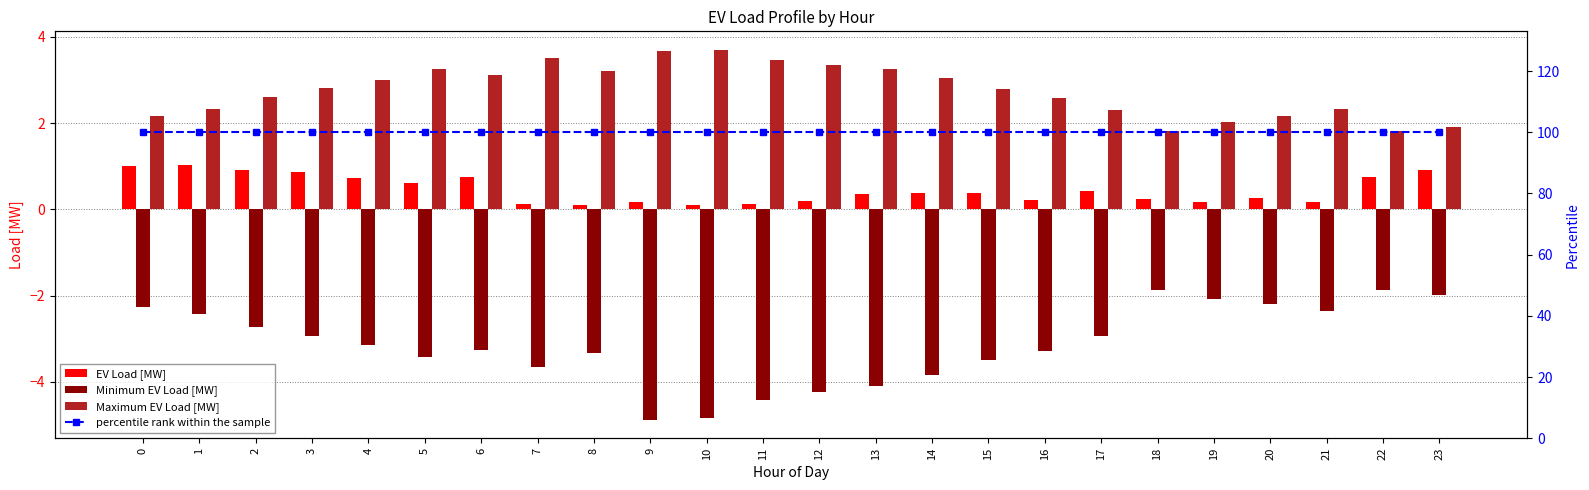

What is the minimum value for Maximum EV Load [MW]?

1.8